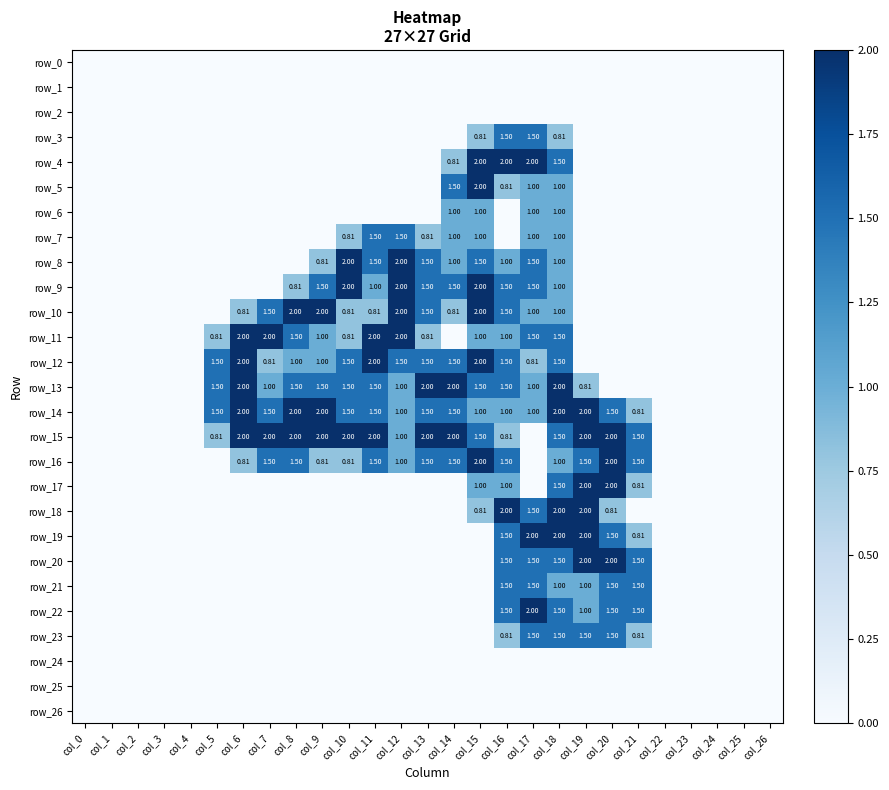

Reading left to right, what are all the values shown in this chart?

row_0: 0.0	0.0	0.0	0.0	0.0	0.0	0.0	0.0	0.0	0.0	0.0	0.0	0.0	0.0	0.0	0.0	0.0	0.0	0.0	0.0	0.0	0.0	0.0	0.0	0.0	0.0	0.0
row_1: 0.0	0.0	0.0	0.0	0.0	0.0	0.0	0.0	0.0	0.0	0.0	0.0	0.0	0.0	0.0	0.0	0.0	0.0	0.0	0.0	0.0	0.0	0.0	0.0	0.0	0.0	0.0
row_2: 0.0	0.0	0.0	0.0	0.0	0.0	0.0	0.0	0.0	0.0	0.0	0.0	0.0	0.0	0.0	0.0	0.0	0.0	0.0	0.0	0.0	0.0	0.0	0.0	0.0	0.0	0.0
row_3: 0.0	0.0	0.0	0.0	0.0	0.0	0.0	0.0	0.0	0.0	0.0	0.0	0.0	0.0	0.0	0.8	1.5	1.5	0.8	0.0	0.0	0.0	0.0	0.0	0.0	0.0	0.0
row_4: 0.0	0.0	0.0	0.0	0.0	0.0	0.0	0.0	0.0	0.0	0.0	0.0	0.0	0.0	0.8	2.0	2.0	2.0	1.5	0.0	0.0	0.0	0.0	0.0	0.0	0.0	0.0
row_5: 0.0	0.0	0.0	0.0	0.0	0.0	0.0	0.0	0.0	0.0	0.0	0.0	0.0	0.0	1.5	2.0	0.8	1.0	1.0	0.0	0.0	0.0	0.0	0.0	0.0	0.0	0.0
row_6: 0.0	0.0	0.0	0.0	0.0	0.0	0.0	0.0	0.0	0.0	0.0	0.0	0.0	0.0	1.0	1.0	0.0	1.0	1.0	0.0	0.0	0.0	0.0	0.0	0.0	0.0	0.0
row_7: 0.0	0.0	0.0	0.0	0.0	0.0	0.0	0.0	0.0	0.0	0.8	1.5	1.5	0.8	1.0	1.0	0.0	1.0	1.0	0.0	0.0	0.0	0.0	0.0	0.0	0.0	0.0
row_8: 0.0	0.0	0.0	0.0	0.0	0.0	0.0	0.0	0.0	0.8	2.0	1.5	2.0	1.5	1.0	1.5	1.0	1.5	1.0	0.0	0.0	0.0	0.0	0.0	0.0	0.0	0.0
row_9: 0.0	0.0	0.0	0.0	0.0	0.0	0.0	0.0	0.8	1.5	2.0	1.0	2.0	1.5	1.5	2.0	1.5	1.5	1.0	0.0	0.0	0.0	0.0	0.0	0.0	0.0	0.0
row_10: 0.0	0.0	0.0	0.0	0.0	0.0	0.8	1.5	2.0	2.0	0.8	0.8	2.0	1.5	0.8	2.0	1.5	1.0	1.0	0.0	0.0	0.0	0.0	0.0	0.0	0.0	0.0
row_11: 0.0	0.0	0.0	0.0	0.0	0.8	2.0	2.0	1.5	1.0	0.8	2.0	2.0	0.8	0.0	1.0	1.0	1.5	1.5	0.0	0.0	0.0	0.0	0.0	0.0	0.0	0.0
row_12: 0.0	0.0	0.0	0.0	0.0	1.5	2.0	0.8	1.0	1.0	1.5	2.0	1.5	1.5	1.5	2.0	1.5	0.8	1.5	0.0	0.0	0.0	0.0	0.0	0.0	0.0	0.0
row_13: 0.0	0.0	0.0	0.0	0.0	1.5	2.0	1.0	1.5	1.5	1.5	1.5	1.0	2.0	2.0	1.5	1.5	1.0	2.0	0.8	0.0	0.0	0.0	0.0	0.0	0.0	0.0
row_14: 0.0	0.0	0.0	0.0	0.0	1.5	2.0	1.5	2.0	2.0	1.5	1.5	1.0	1.5	1.5	1.0	1.0	1.0	2.0	2.0	1.5	0.8	0.0	0.0	0.0	0.0	0.0
row_15: 0.0	0.0	0.0	0.0	0.0	0.8	2.0	2.0	2.0	2.0	2.0	2.0	1.0	2.0	2.0	1.5	0.8	0.0	1.5	2.0	2.0	1.5	0.0	0.0	0.0	0.0	0.0
row_16: 0.0	0.0	0.0	0.0	0.0	0.0	0.8	1.5	1.5	0.8	0.8	1.5	1.0	1.5	1.5	2.0	1.5	0.0	1.0	1.5	2.0	1.5	0.0	0.0	0.0	0.0	0.0
row_17: 0.0	0.0	0.0	0.0	0.0	0.0	0.0	0.0	0.0	0.0	0.0	0.0	0.0	0.0	0.0	1.0	1.0	0.0	1.5	2.0	2.0	0.8	0.0	0.0	0.0	0.0	0.0
row_18: 0.0	0.0	0.0	0.0	0.0	0.0	0.0	0.0	0.0	0.0	0.0	0.0	0.0	0.0	0.0	0.8	2.0	1.5	2.0	2.0	0.8	0.0	0.0	0.0	0.0	0.0	0.0
row_19: 0.0	0.0	0.0	0.0	0.0	0.0	0.0	0.0	0.0	0.0	0.0	0.0	0.0	0.0	0.0	0.0	1.5	2.0	2.0	2.0	1.5	0.8	0.0	0.0	0.0	0.0	0.0
row_20: 0.0	0.0	0.0	0.0	0.0	0.0	0.0	0.0	0.0	0.0	0.0	0.0	0.0	0.0	0.0	0.0	1.5	1.5	1.5	2.0	2.0	1.5	0.0	0.0	0.0	0.0	0.0
row_21: 0.0	0.0	0.0	0.0	0.0	0.0	0.0	0.0	0.0	0.0	0.0	0.0	0.0	0.0	0.0	0.0	1.5	1.5	1.0	1.0	1.5	1.5	0.0	0.0	0.0	0.0	0.0
row_22: 0.0	0.0	0.0	0.0	0.0	0.0	0.0	0.0	0.0	0.0	0.0	0.0	0.0	0.0	0.0	0.0	1.5	2.0	1.5	1.0	1.5	1.5	0.0	0.0	0.0	0.0	0.0
row_23: 0.0	0.0	0.0	0.0	0.0	0.0	0.0	0.0	0.0	0.0	0.0	0.0	0.0	0.0	0.0	0.0	0.8	1.5	1.5	1.5	1.5	0.8	0.0	0.0	0.0	0.0	0.0
row_24: 0.0	0.0	0.0	0.0	0.0	0.0	0.0	0.0	0.0	0.0	0.0	0.0	0.0	0.0	0.0	0.0	0.0	0.0	0.0	0.0	0.0	0.0	0.0	0.0	0.0	0.0	0.0
row_25: 0.0	0.0	0.0	0.0	0.0	0.0	0.0	0.0	0.0	0.0	0.0	0.0	0.0	0.0	0.0	0.0	0.0	0.0	0.0	0.0	0.0	0.0	0.0	0.0	0.0	0.0	0.0
row_26: 0.0	0.0	0.0	0.0	0.0	0.0	0.0	0.0	0.0	0.0	0.0	0.0	0.0	0.0	0.0	0.0	0.0	0.0	0.0	0.0	0.0	0.0	0.0	0.0	0.0	0.0	0.0